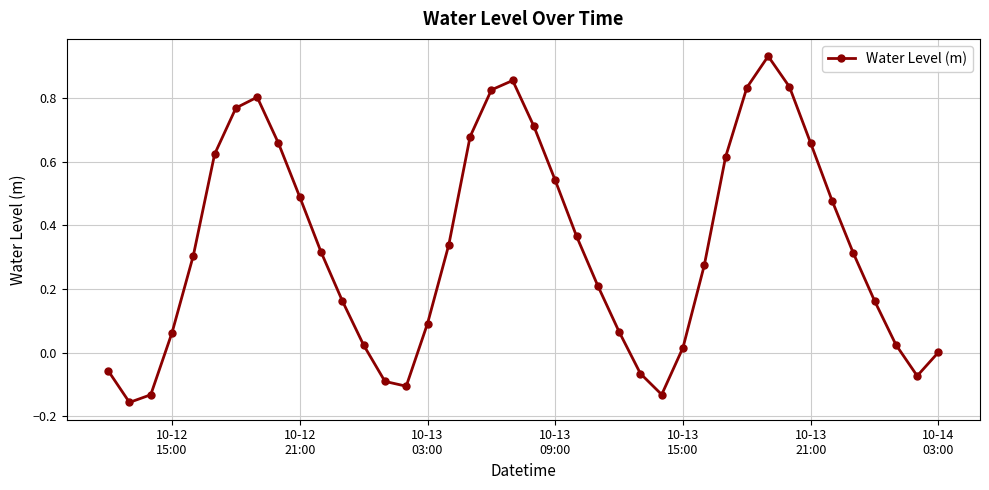

What is the difference between the maximum and minimum values?

1.1